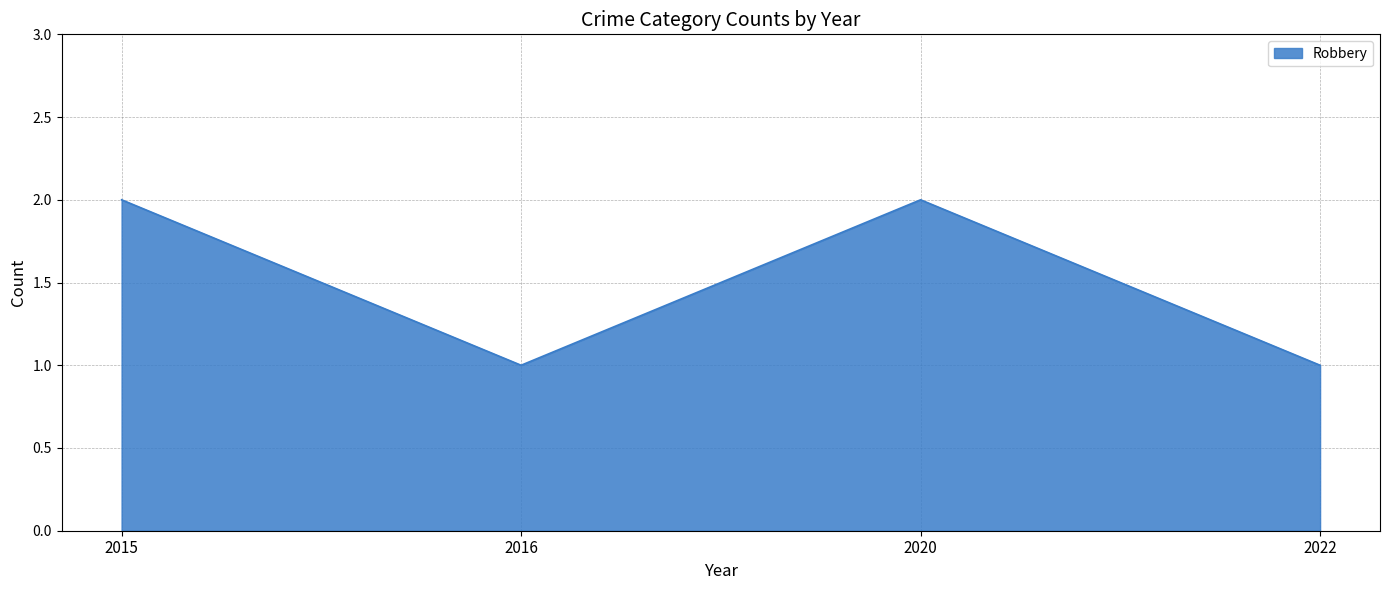

What is the sum of the values at 2020 and 2016?

3